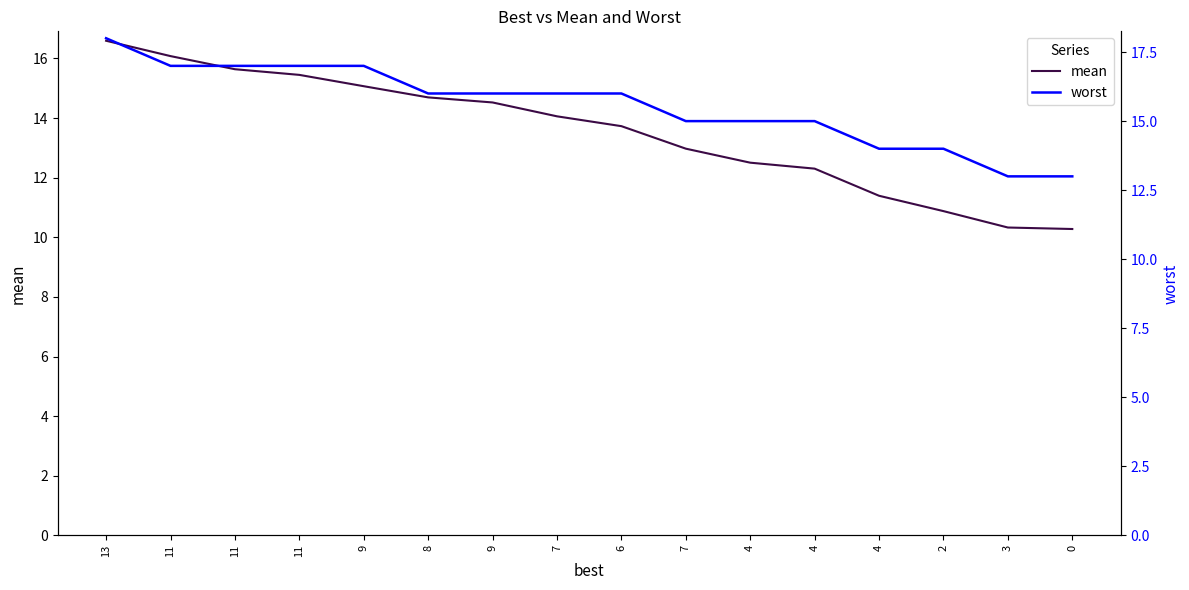

How many lines are shown in the chart?

2